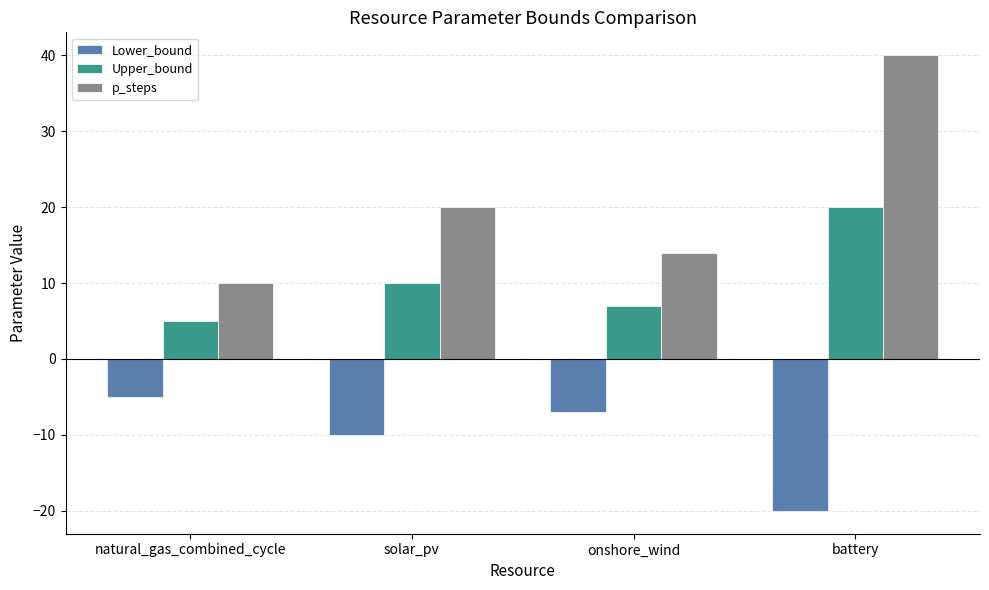

How many data points does each series have?

4